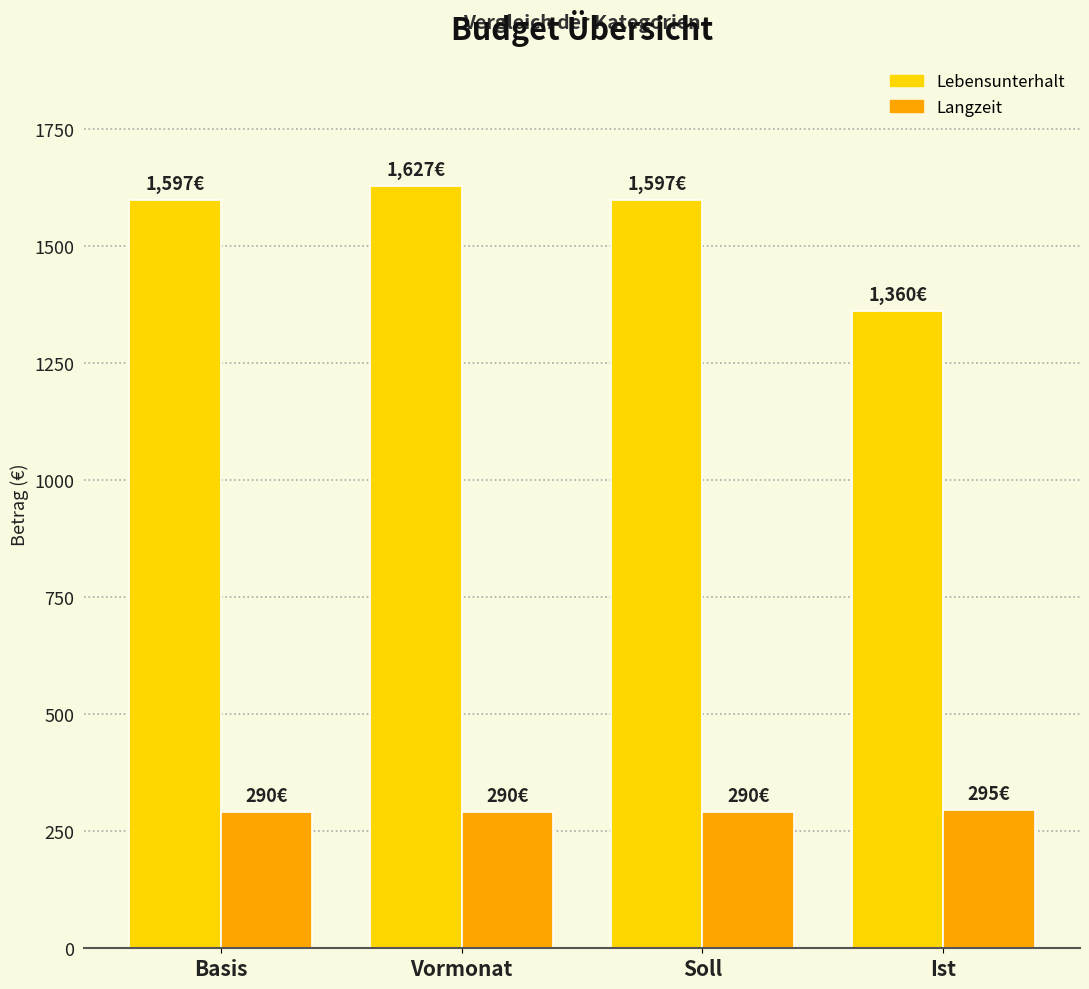

Which series has the widest spread of values?

Lebensunterhalt